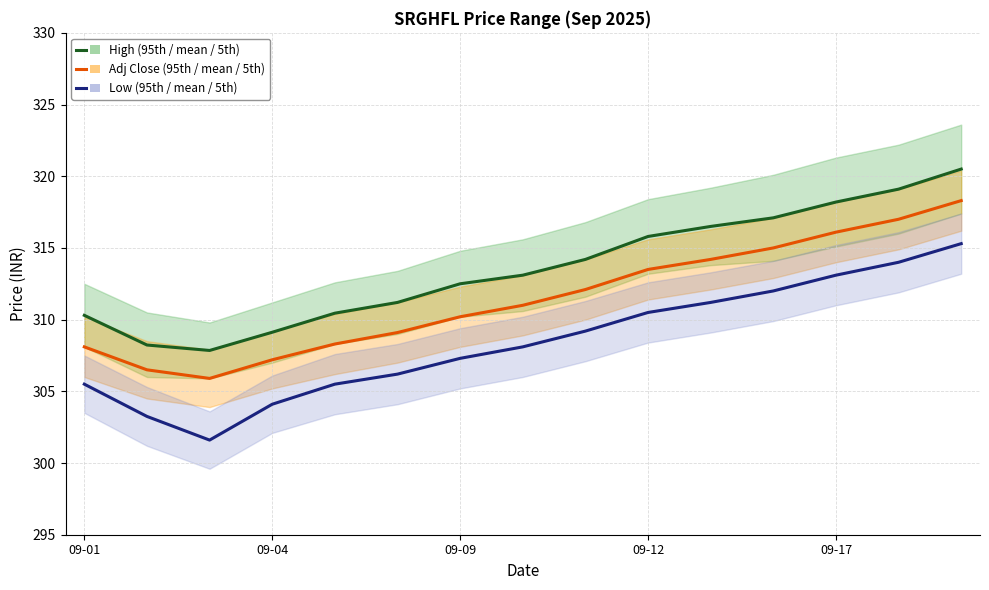

What is the difference between the maximum and second lowest values in the High series?

12.3